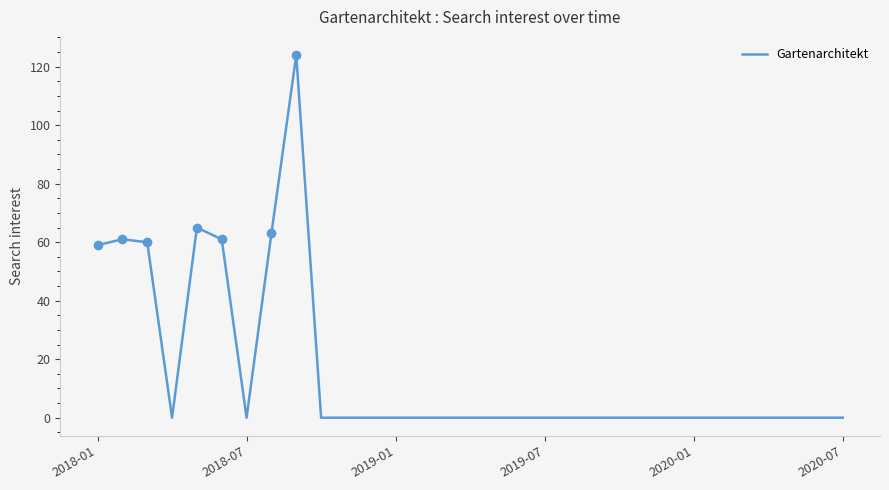

Reading left to right, list all the values displayed in this chart.

59	61	60	0	65	61	0	63	124	0	0	0	0	0	0	0	0	0	0	0	0	0	0	0	0	0	0	0	0	0	0